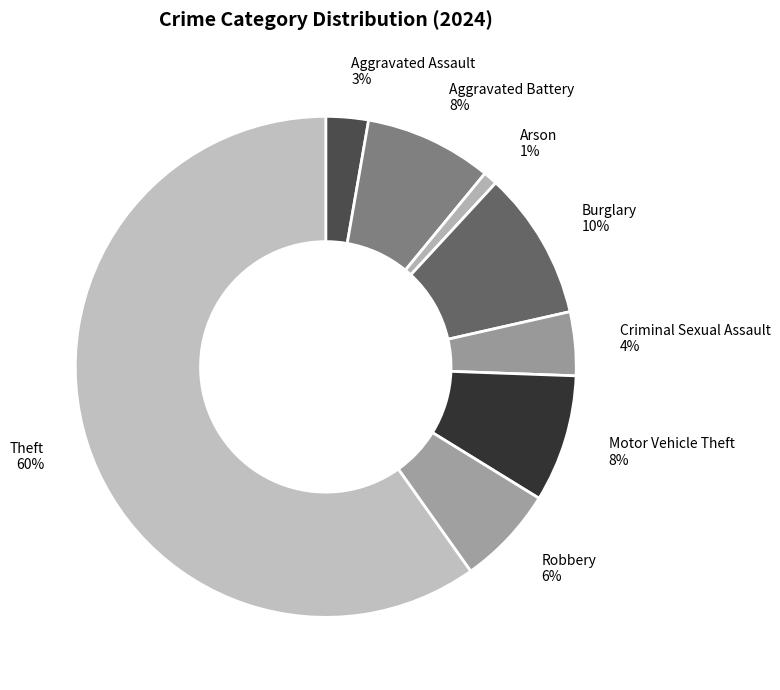

Is the sum of Motor Vehicle Theft and Burglary greater than half?

No